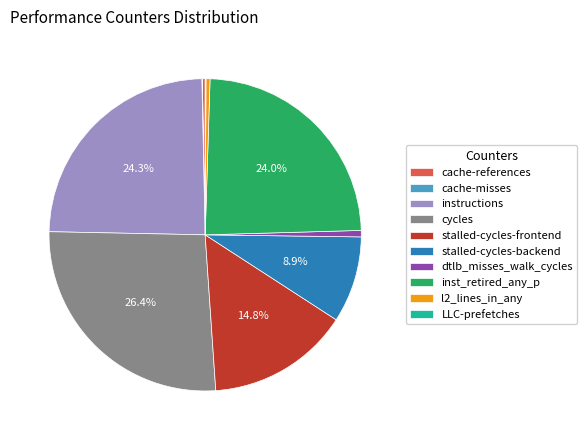

To the nearest percent, what is the average slice percentage?

10%